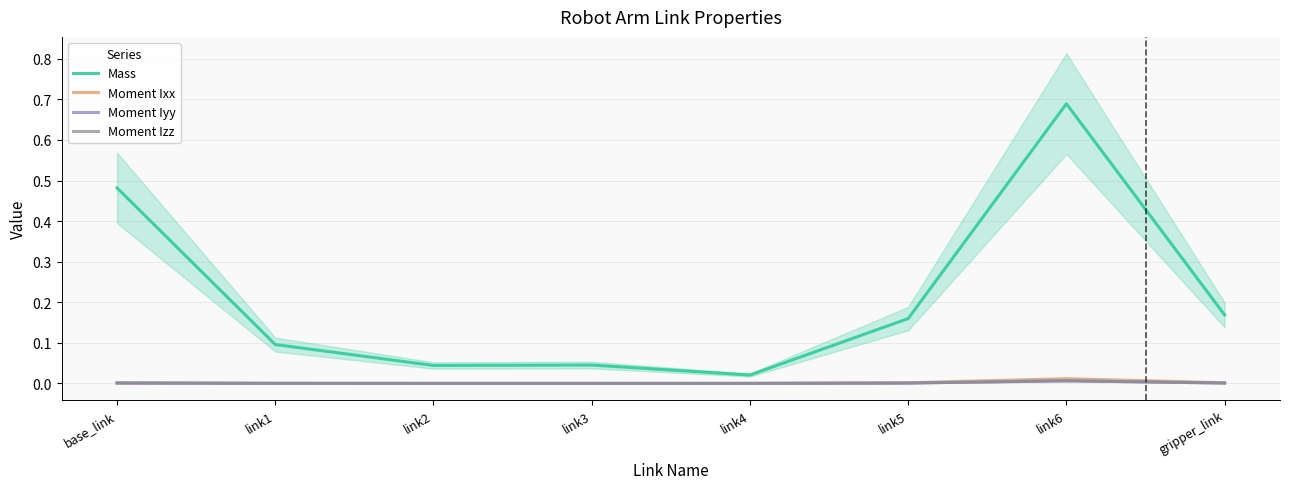

Between which two adjacent categories do Moment Ixx and Moment Iyy first intersect?

base_link and link1